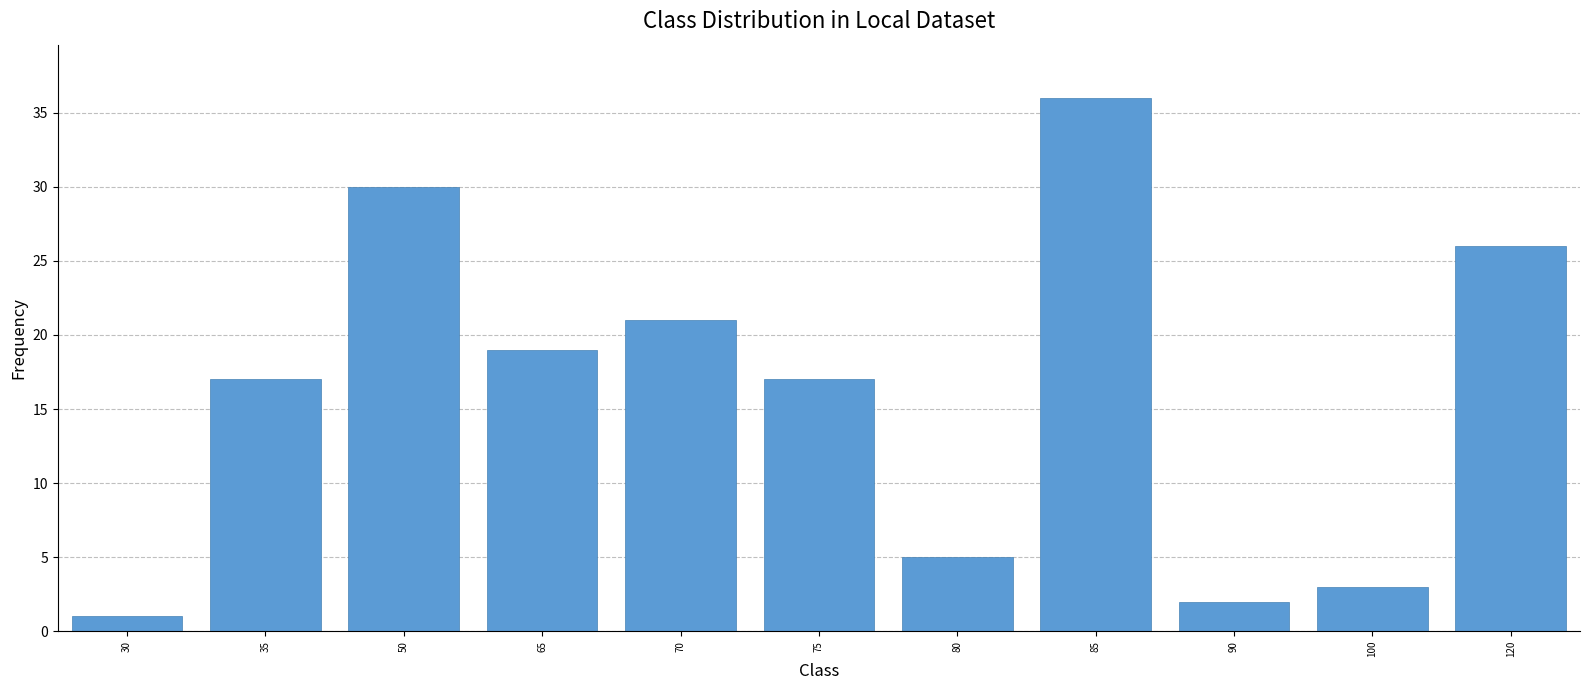

Reading left to right, transcribe all the data shown in this chart.

1	17	30	19	21	17	5	36	2	3	26